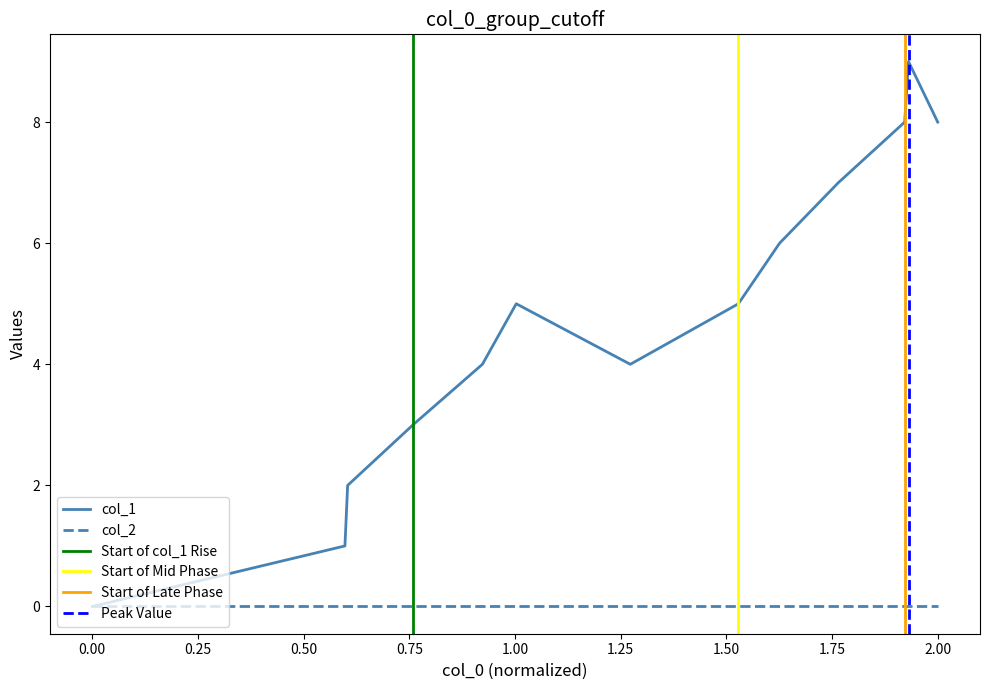

The col_1 series shows 4 at 0.00. True or false?

False